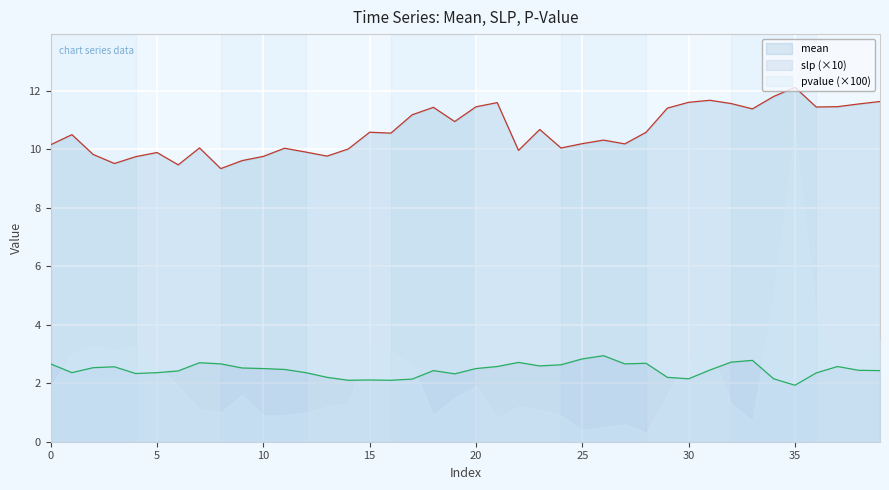

Is it true that mean equals 2.9 at 7?

False